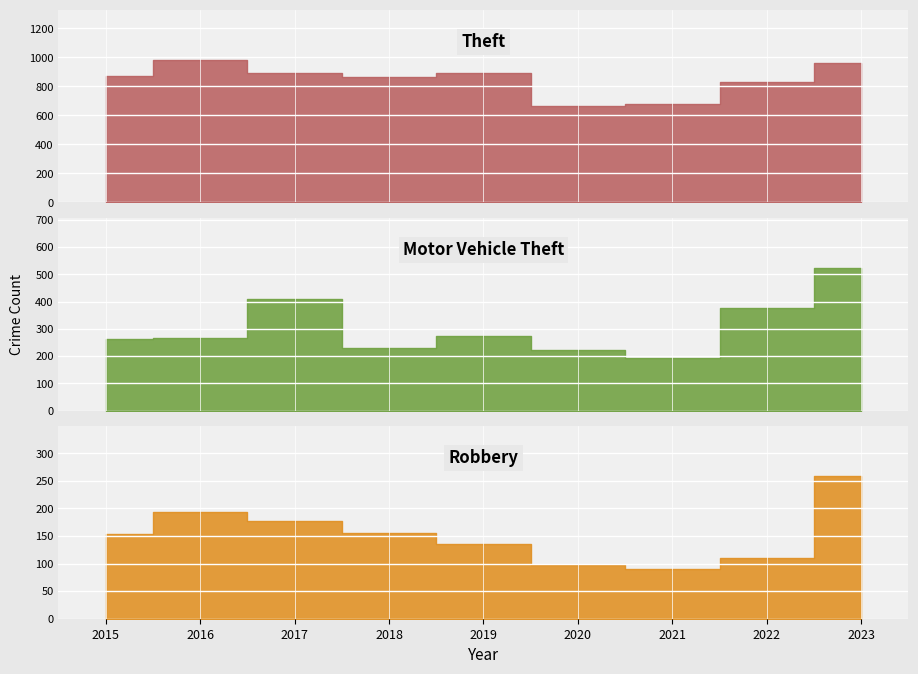

Between 2016 and 2017, which series saw the biggest shift?

Motor Vehicle Theft